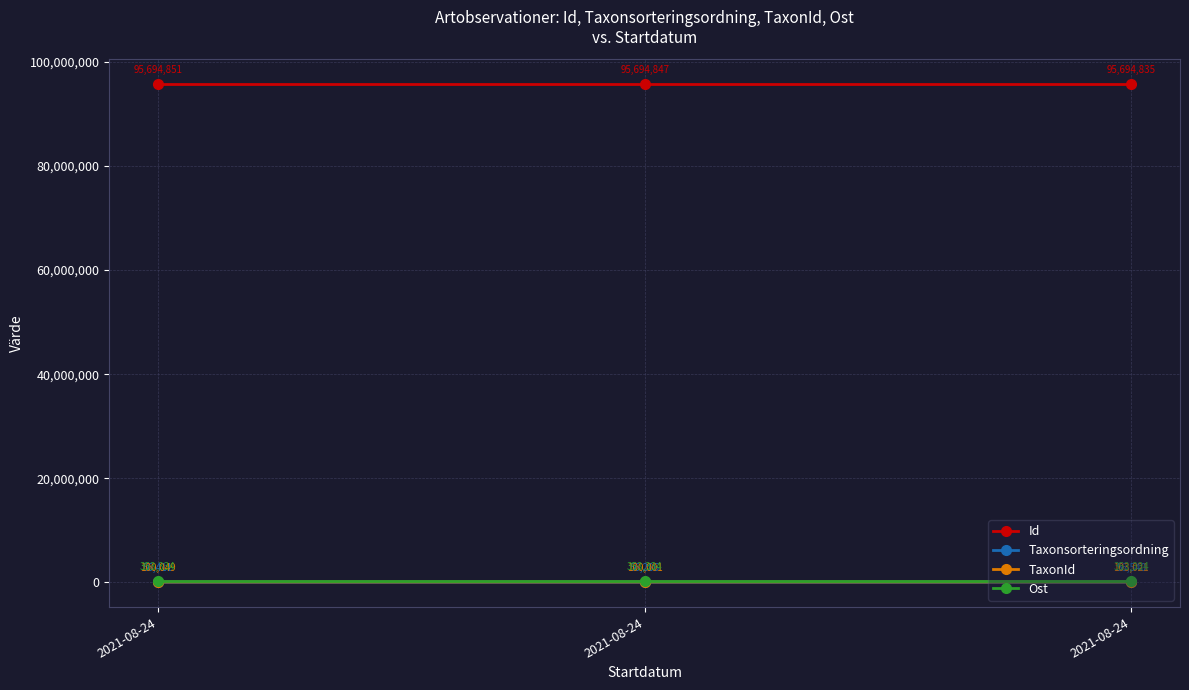

What is the average value of the Id series?

95694844.3